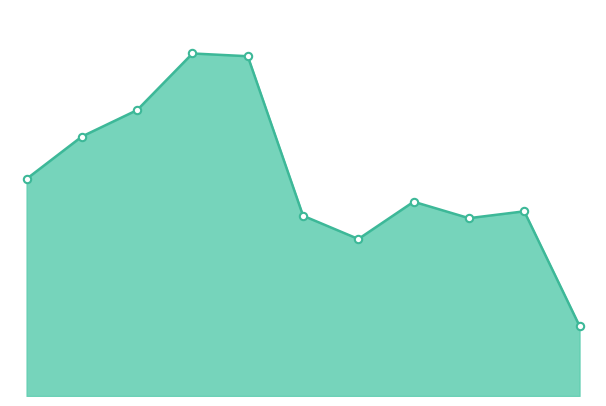

Does the chart have visible grid lines?

No